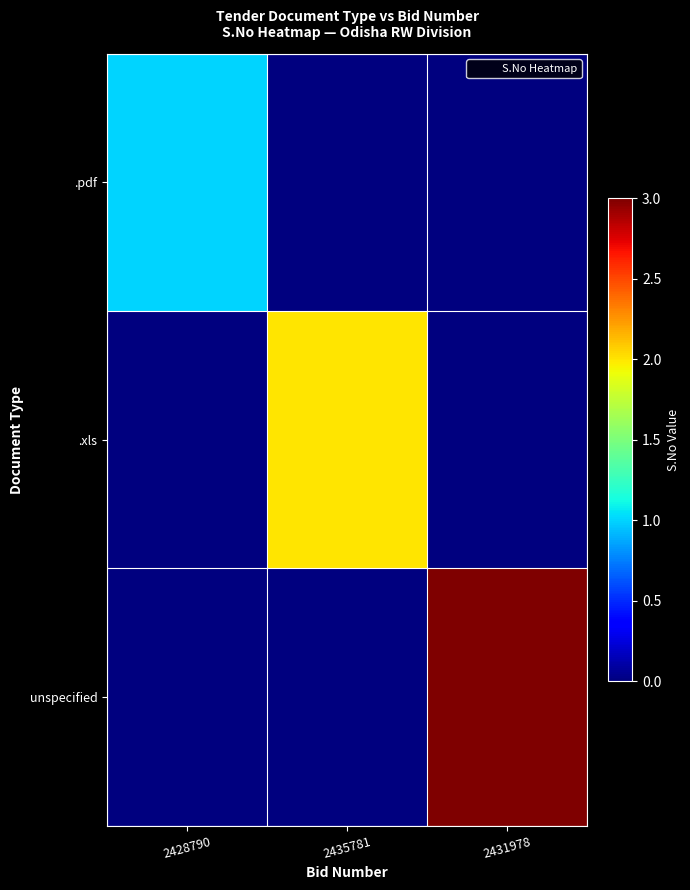

Which category has the lowest value across all series?

2435781